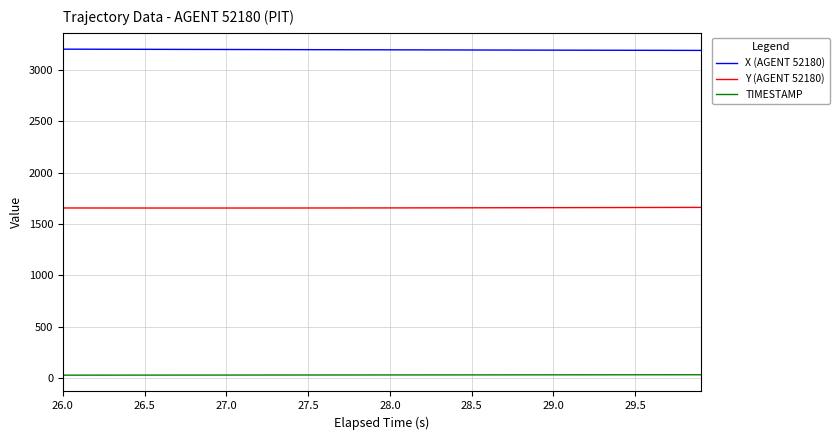

True or false: TIMESTAMP and Y (AGENT 52180) intersect in this chart.

False